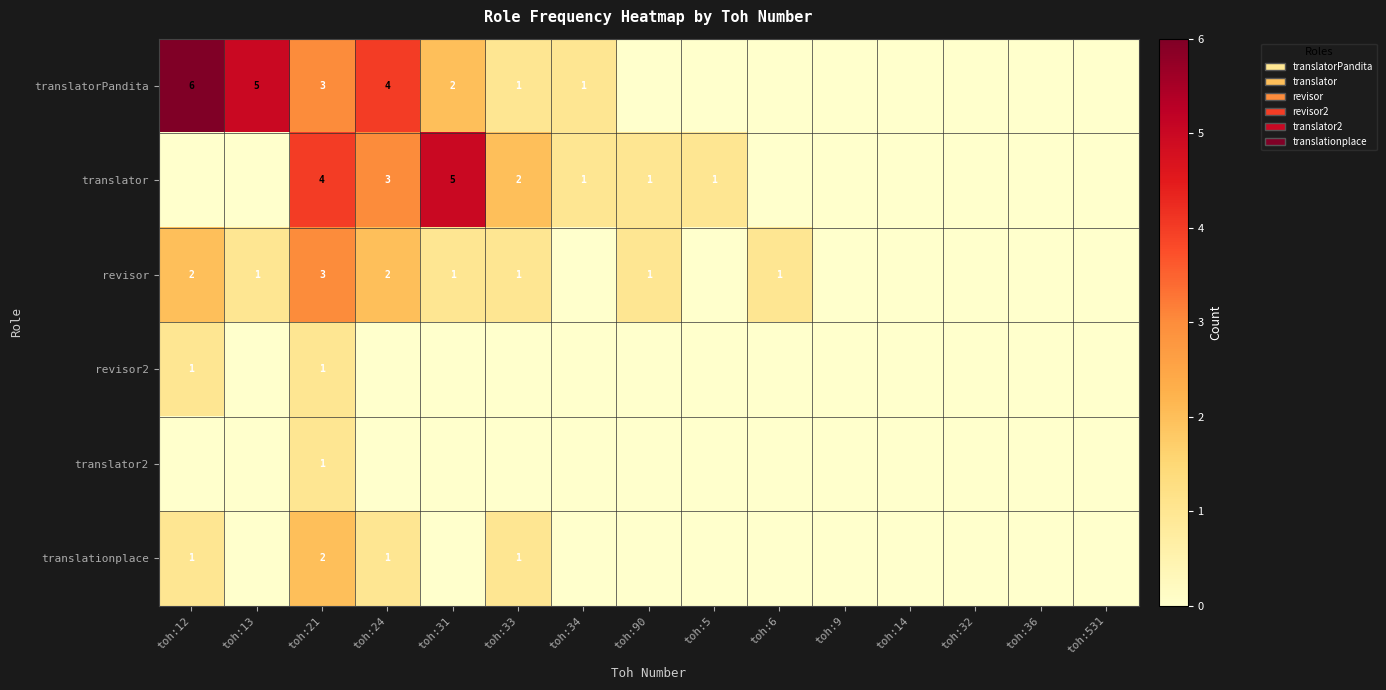

True or false: translator2 has a value of 1 at toh:21.

True